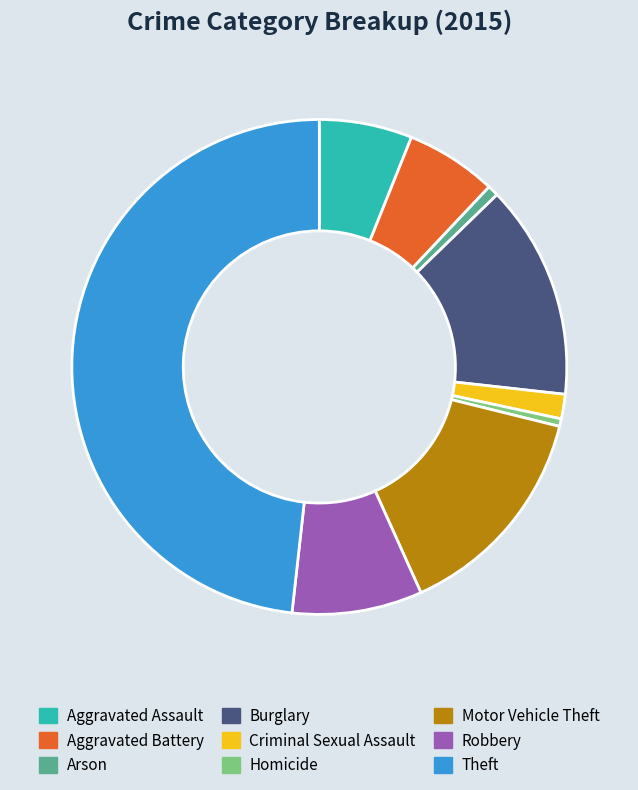

Between Robbery and Motor Vehicle Theft, which is larger?

Motor Vehicle Theft